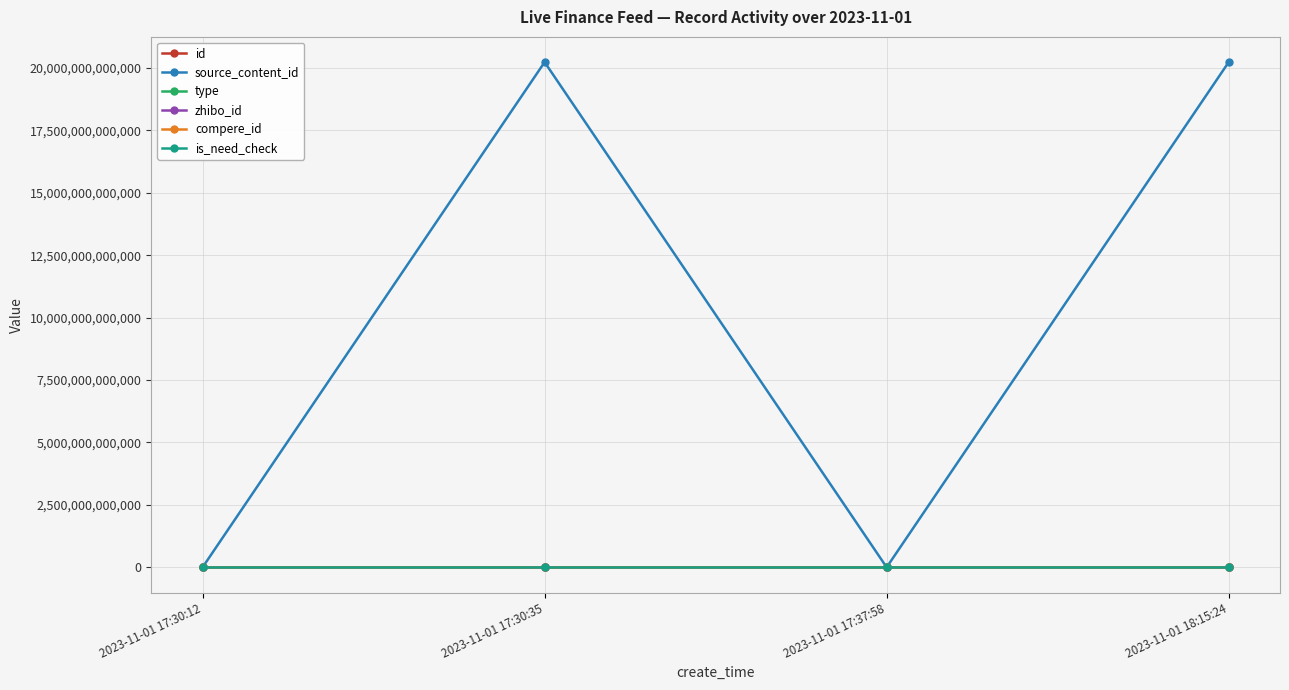

What is the approximate value of zhibo_id at 2023-11-01 17:37:58?

152